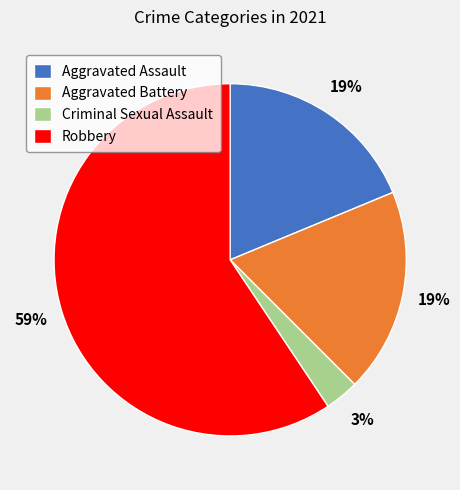

What percentage is the Robbery slice, to the nearest percent?

59%